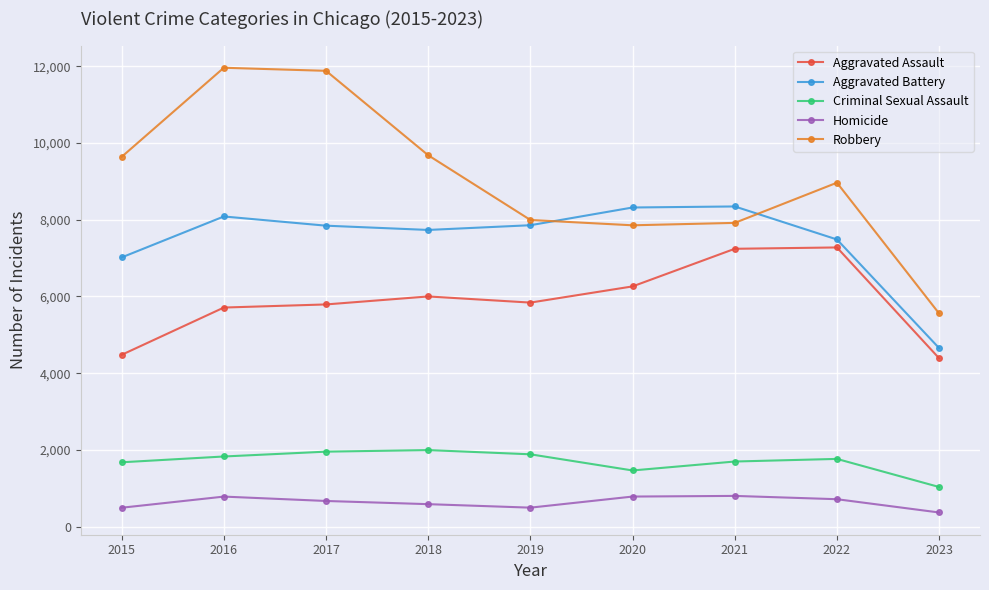

Which series has the largest range (max minus min)?

Robbery